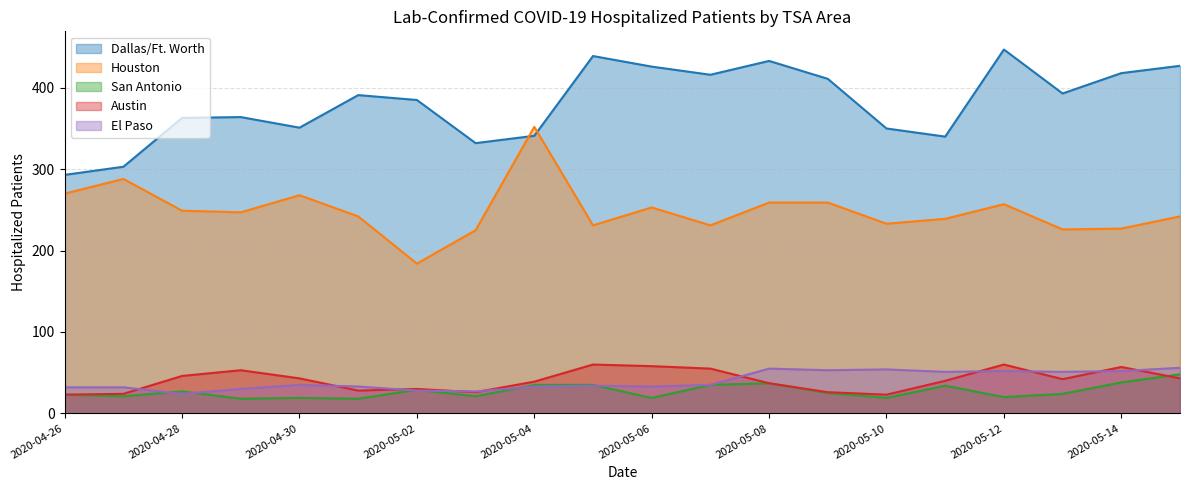

What is the sum of all San Antonio values?

545